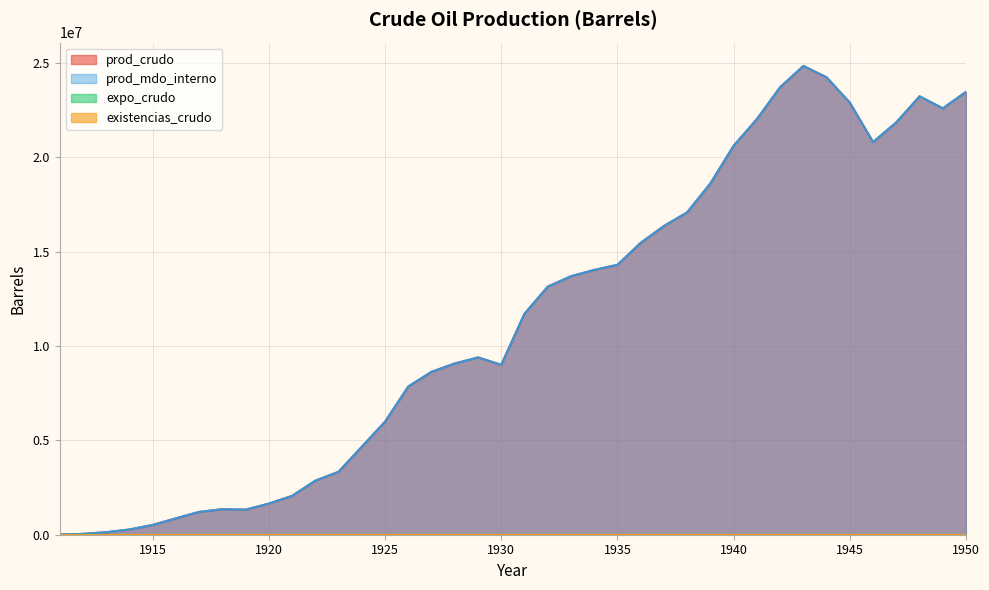

Rank the categories by prod_mdo_interno value from highest to lowest.

1943, 1944, 1942, 1950, 1948, 1945, 1949, 1941, 1947, 1946, 1940, 1939, 1938, 1937, 1936, 1935, 1934, 1933, 1932, 1931, 1929, 1928, 1930, 1927, 1926, 1925, 1924, 1923, 1922, 1921, 1920, 1918, 1919, 1917, 1916, 1915, 1914, 1913, 1912, 1911